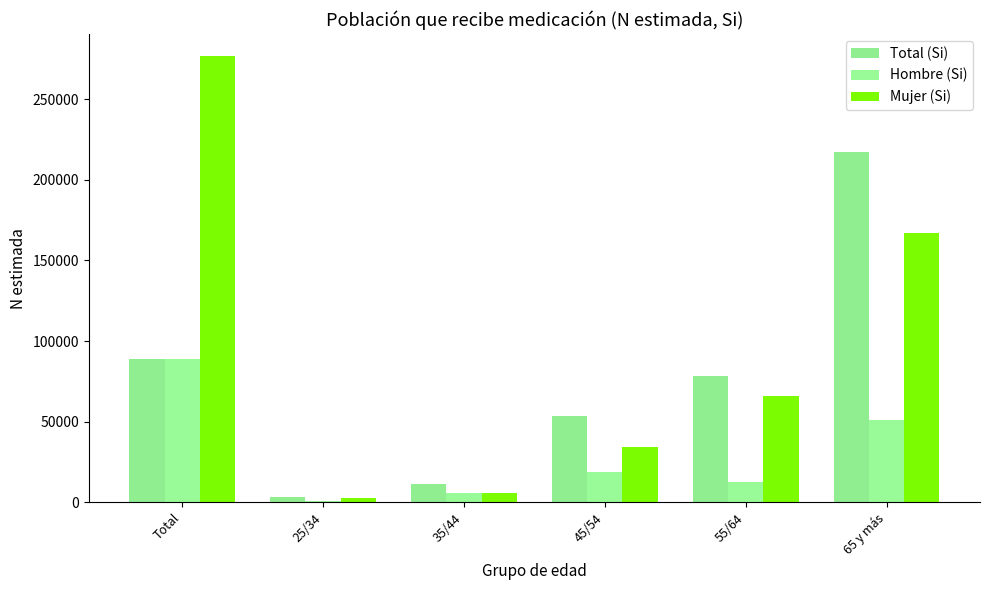

What is the minimum value shown in the chart?

956